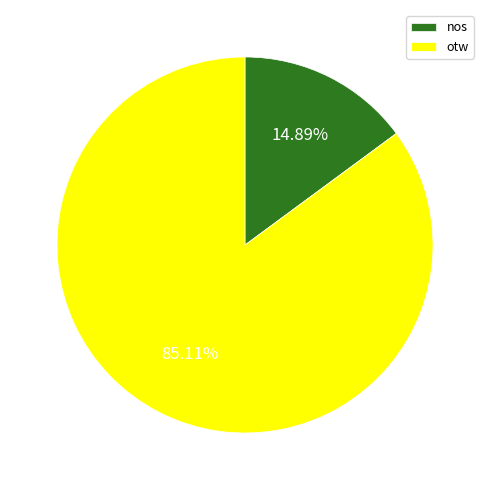

What is the total percentage of nos and otw?

100.0%